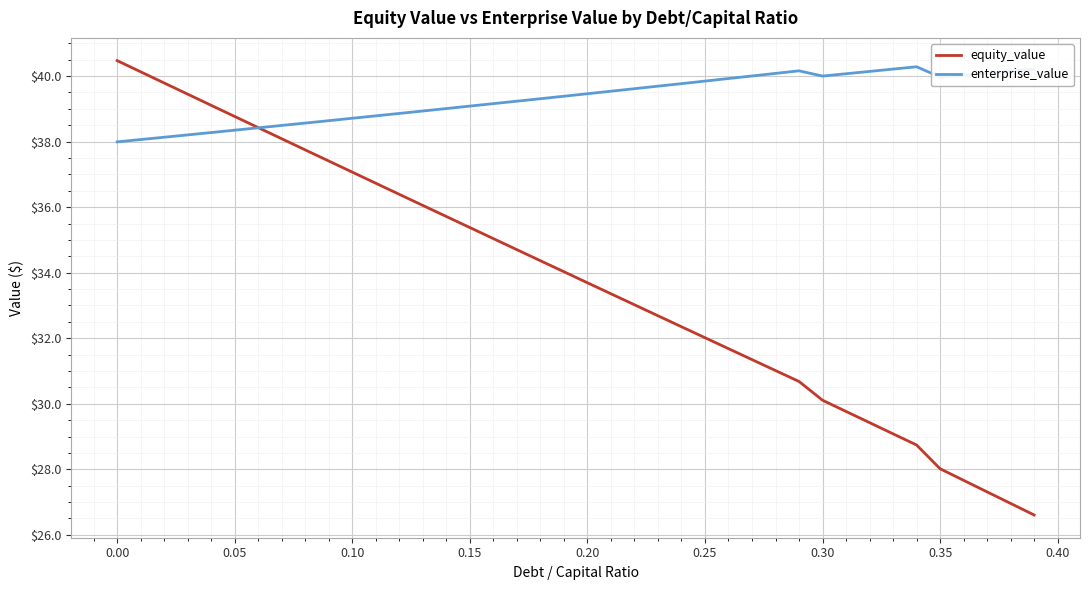

Does the chart display data point markers on the line(s)?

No